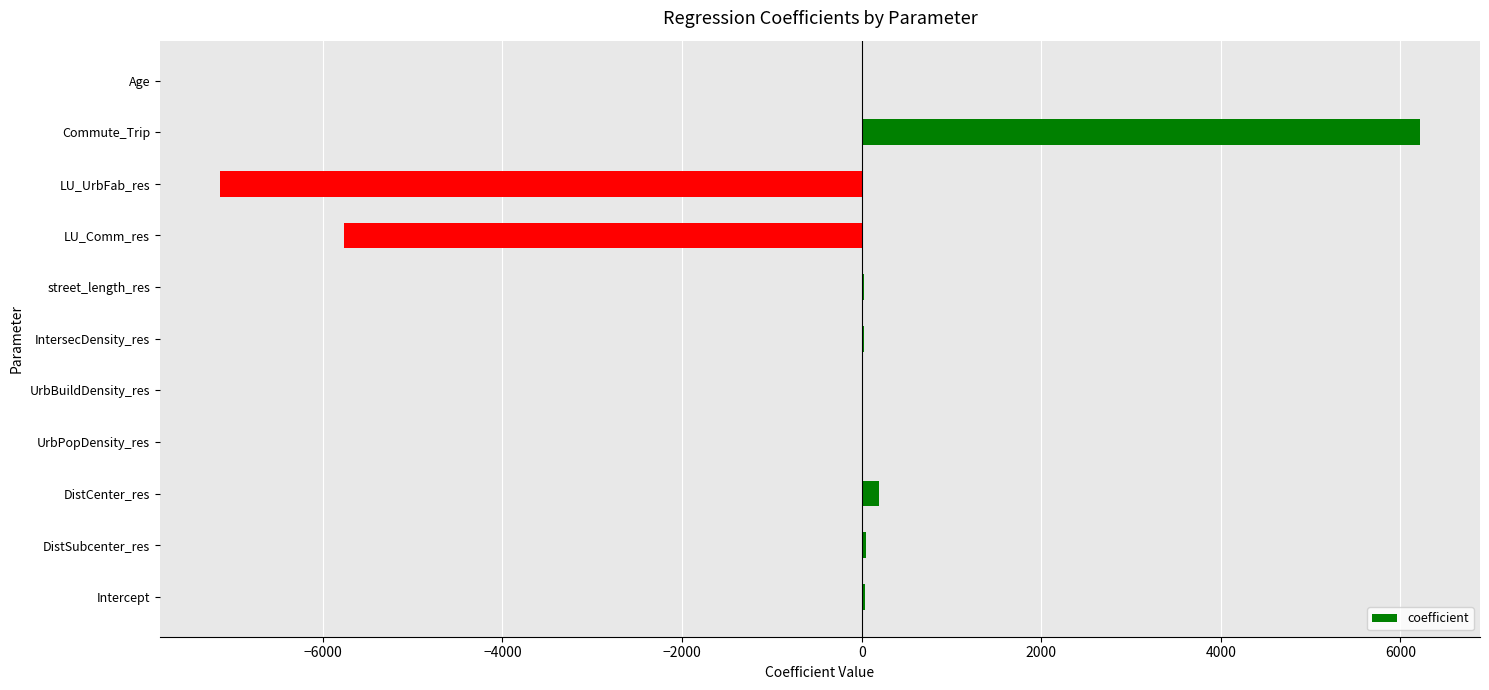

Which has a higher value, Intercept or LU_UrbFab_res?

Intercept